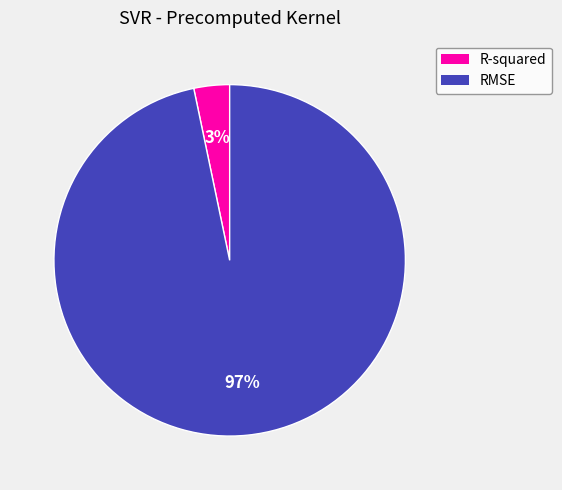

Which category has the smallest portion of the pie?

R-squared